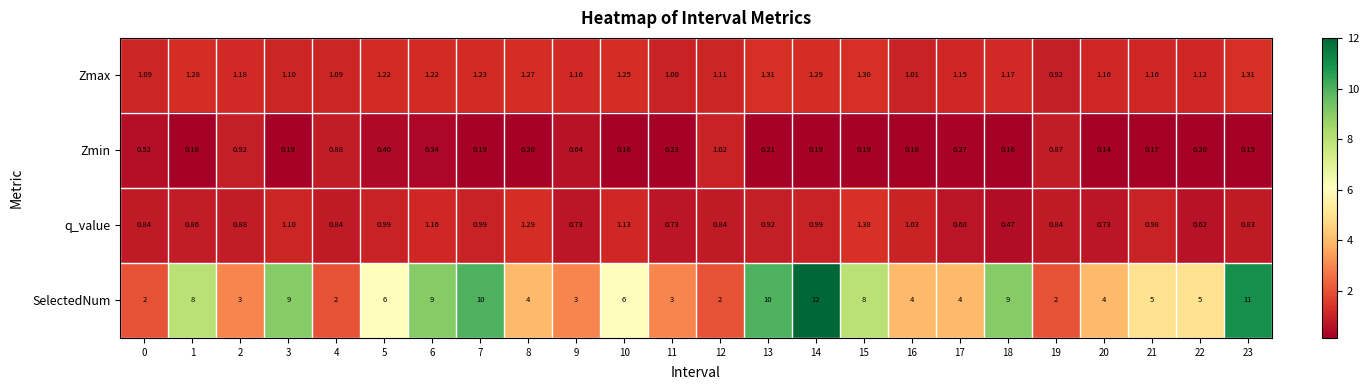

Which series has the largest total across all categories?

SelectedNum